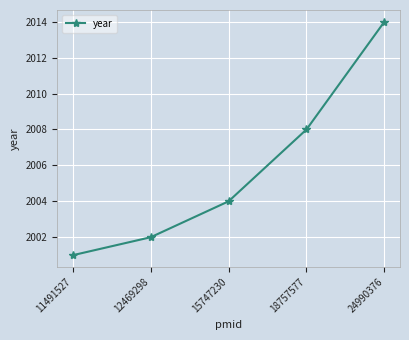

What is the change in value from 11491527 to 24990376?

+13